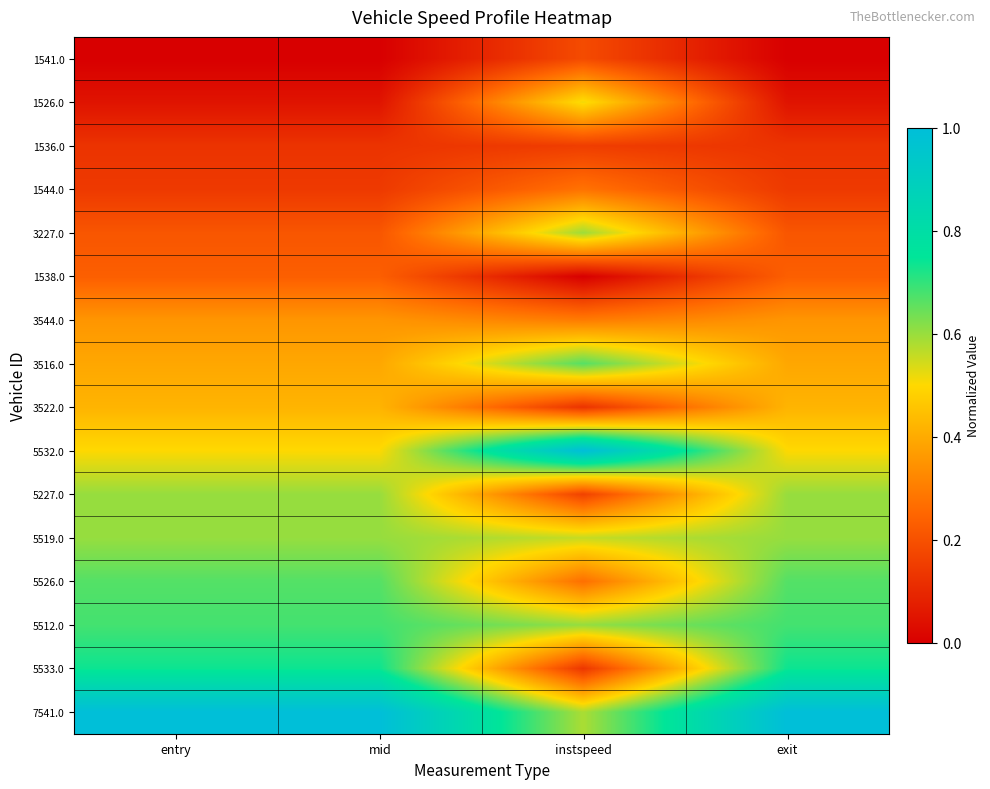

At which category is the sum across all series the highest?

mid